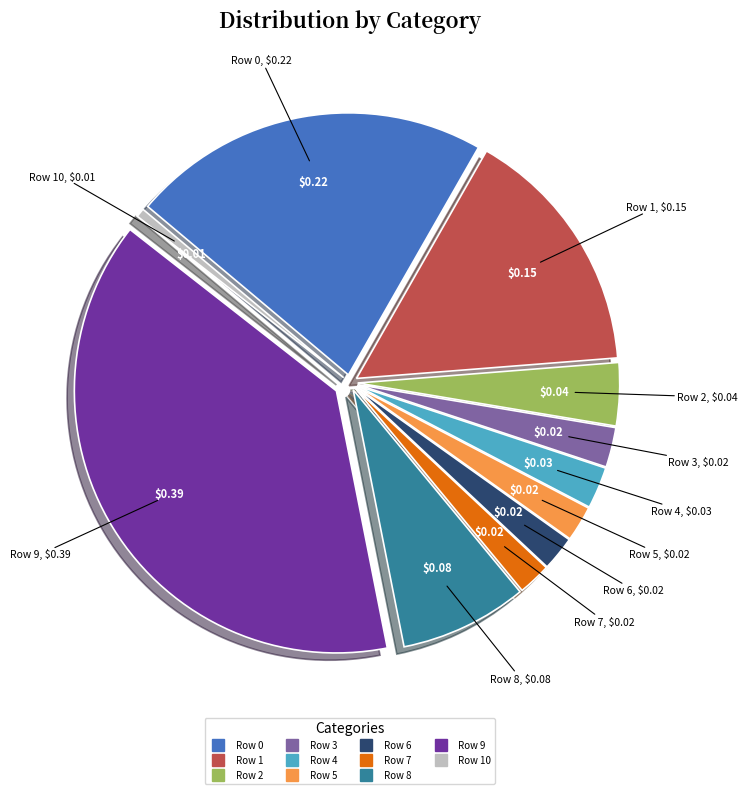

Is there a majority slice in this chart?

No